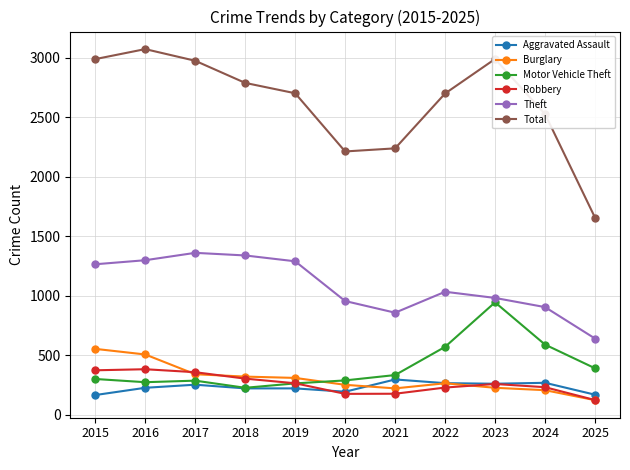

What is the value of the Aggravated Assault point at the 2nd from the left?

225